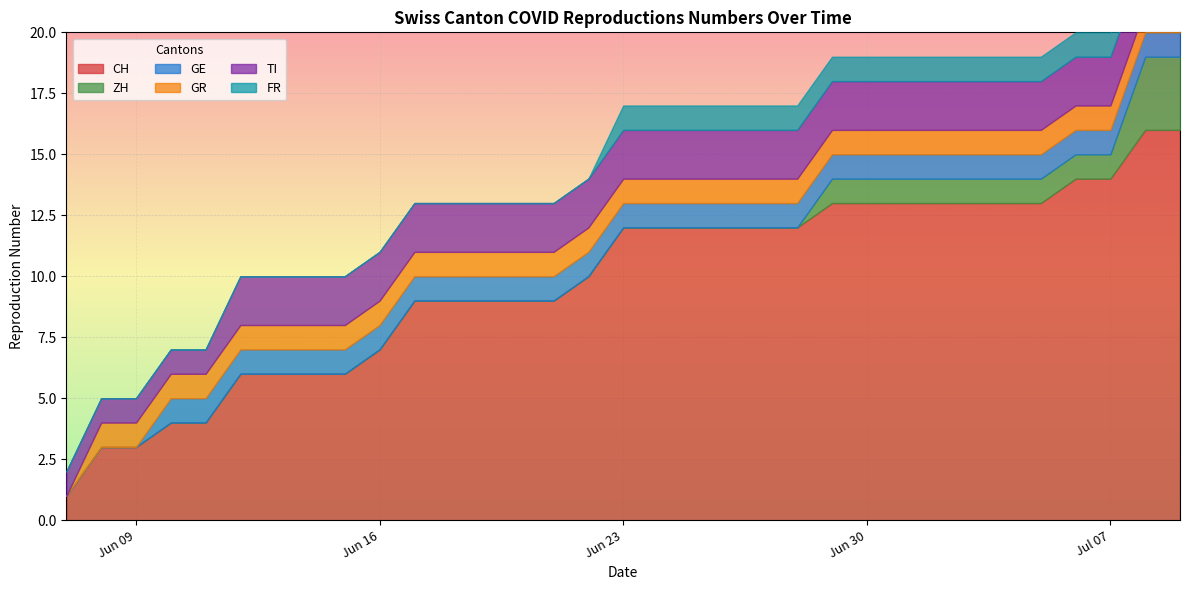

Which series has the largest range (max minus min)?

CH